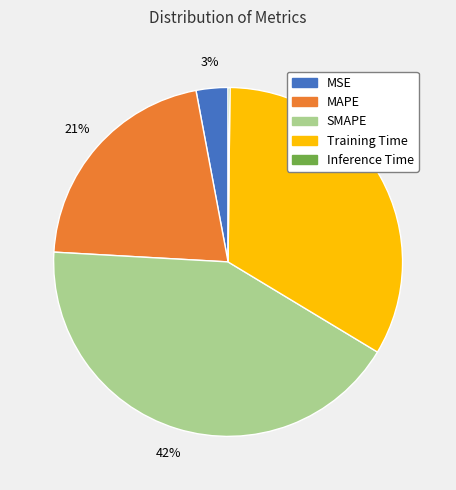

Is MAPE the majority of the pie?

No